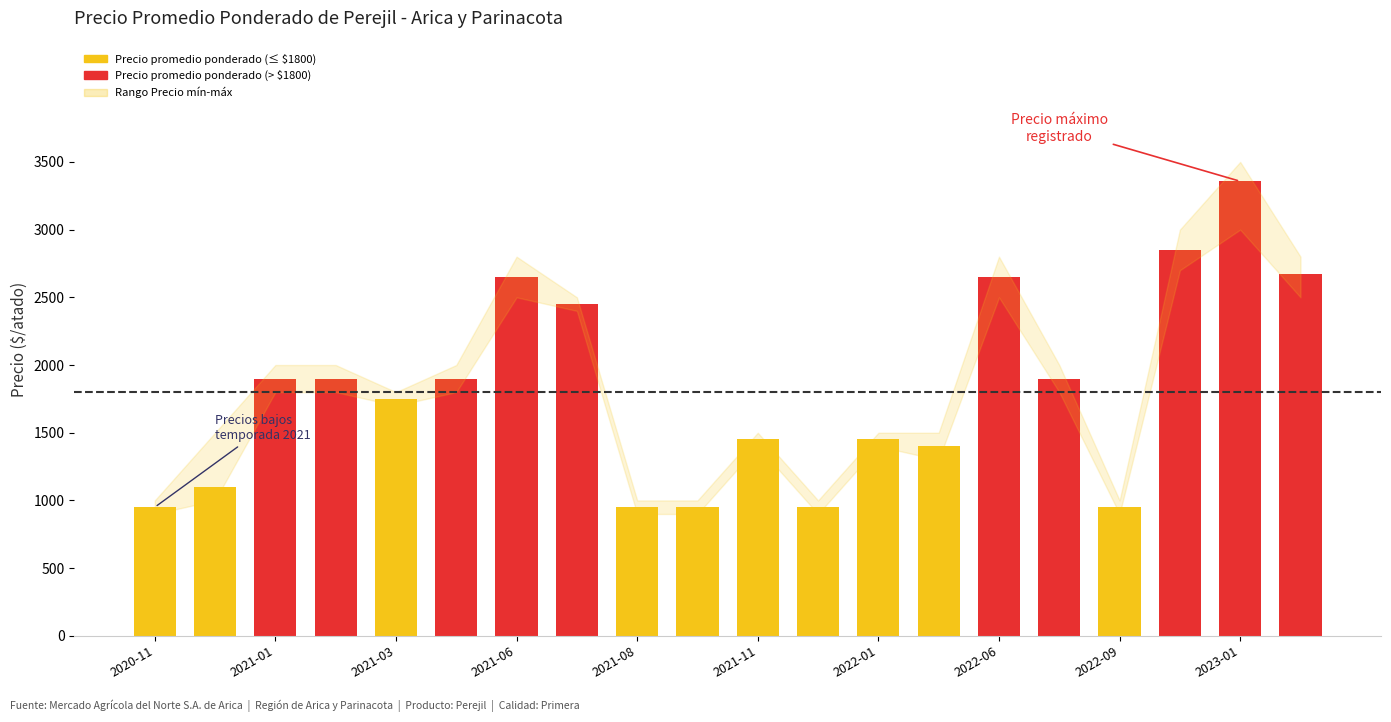

What is the minimum value shown in the chart?

950